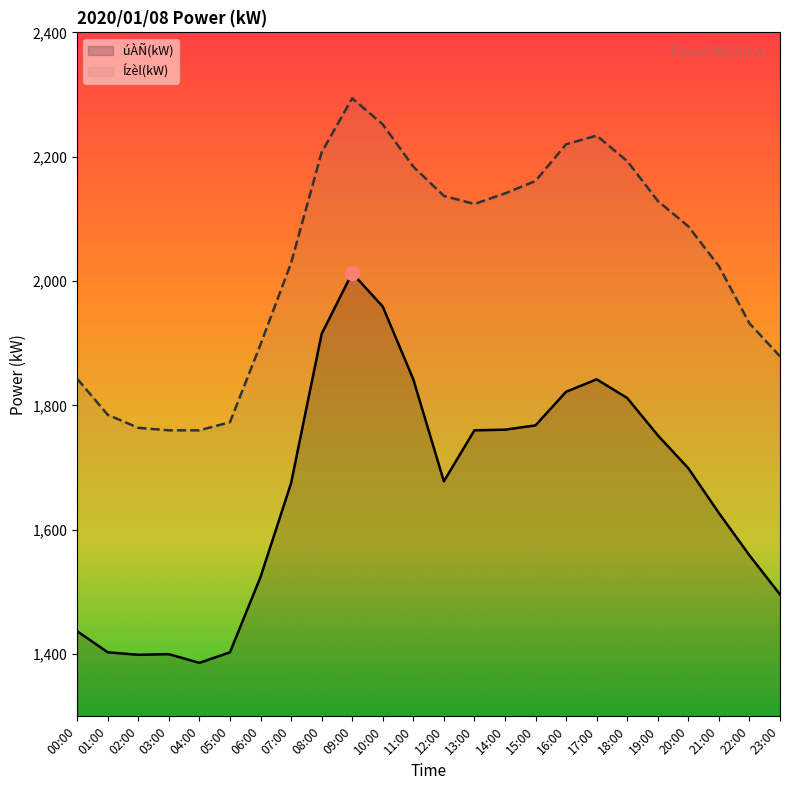

List the series in order of their overall mean, lowest first.

úÀÑ(kW), Ízèl(kW)